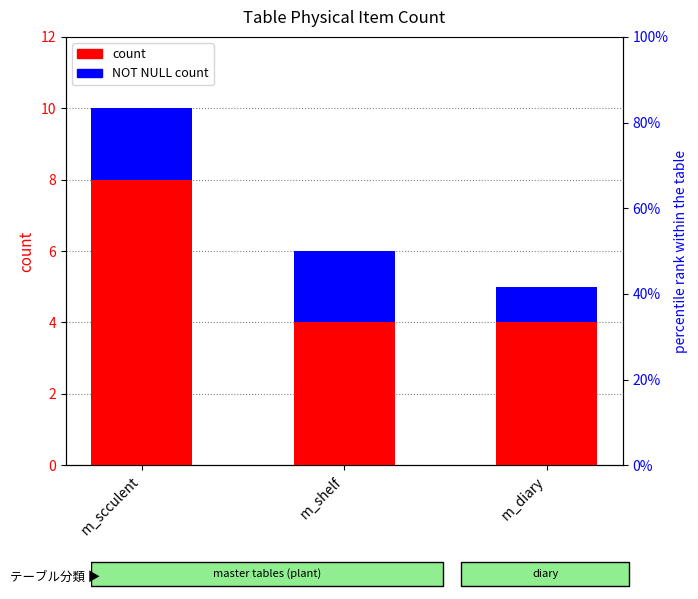

What is the spread (max minus min) of values at m_shelf?

2